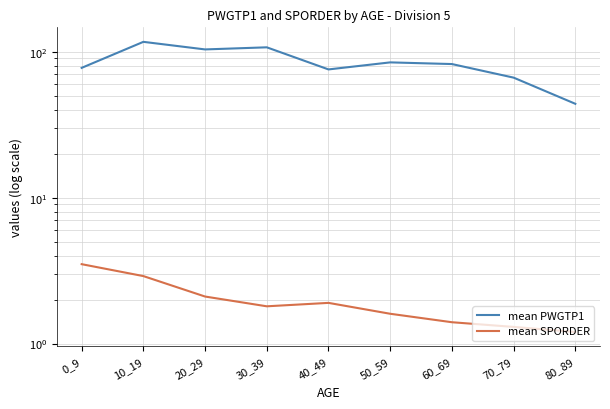

Rank the series at 70_79 from lowest to highest value.

mean SPORDER, mean PWGTP1